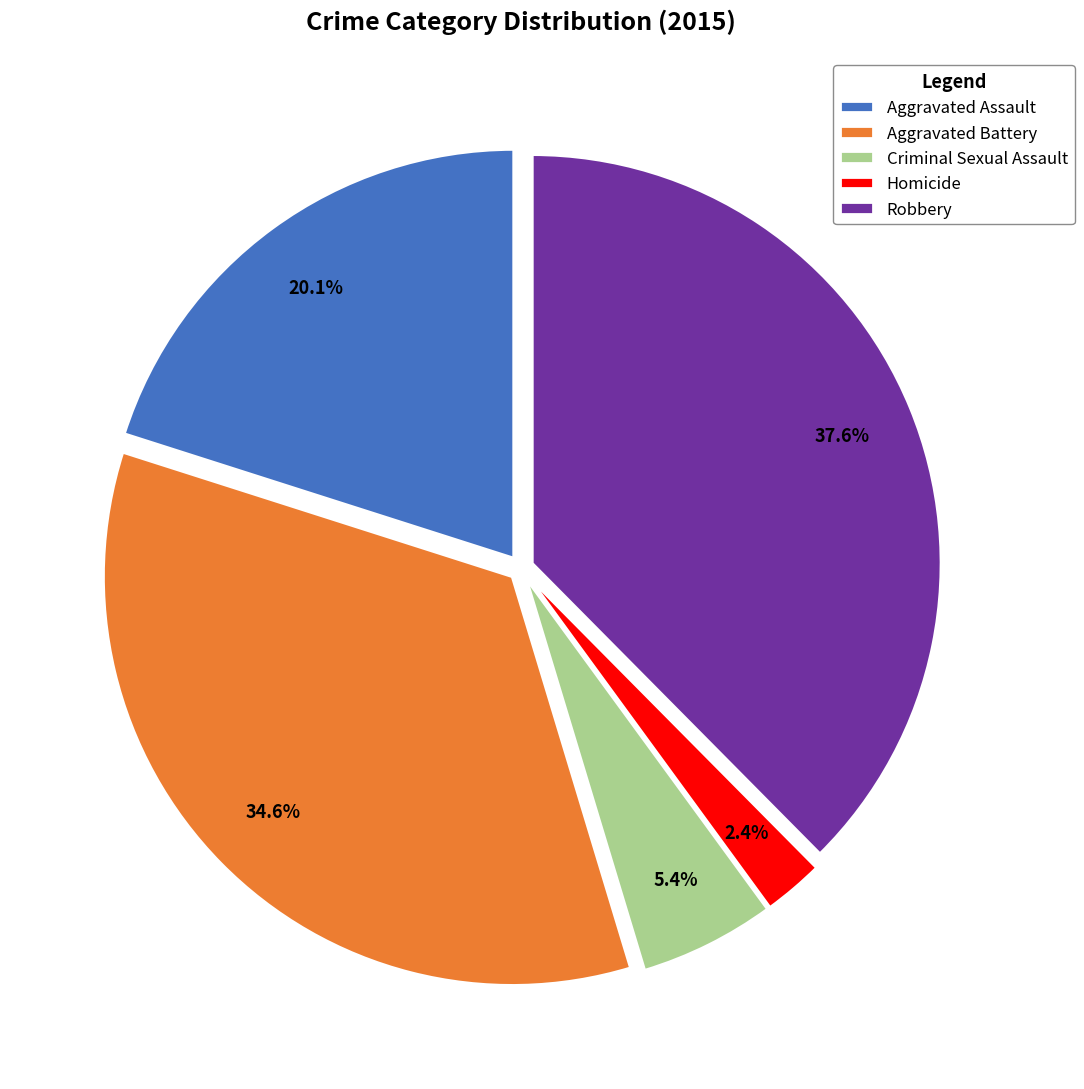

To the nearest percent, what is the difference between the Aggravated Assault and Criminal Sexual Assault slice percentages?

15%